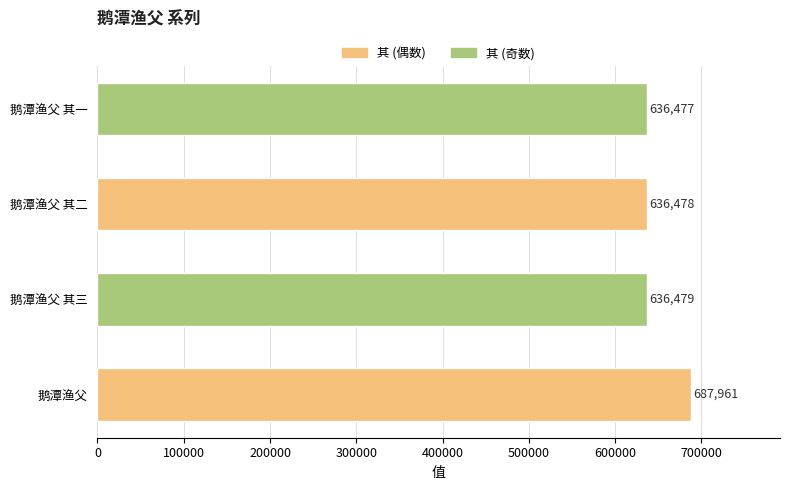

Which has a higher value, 鹅潭渔父 其二 or 鹅潭渔父?

鹅潭渔父